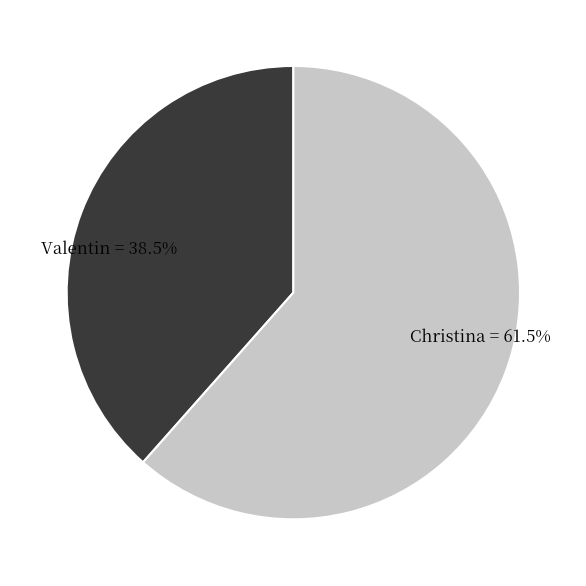

Which has a higher value, Christina or Valentin?

Christina